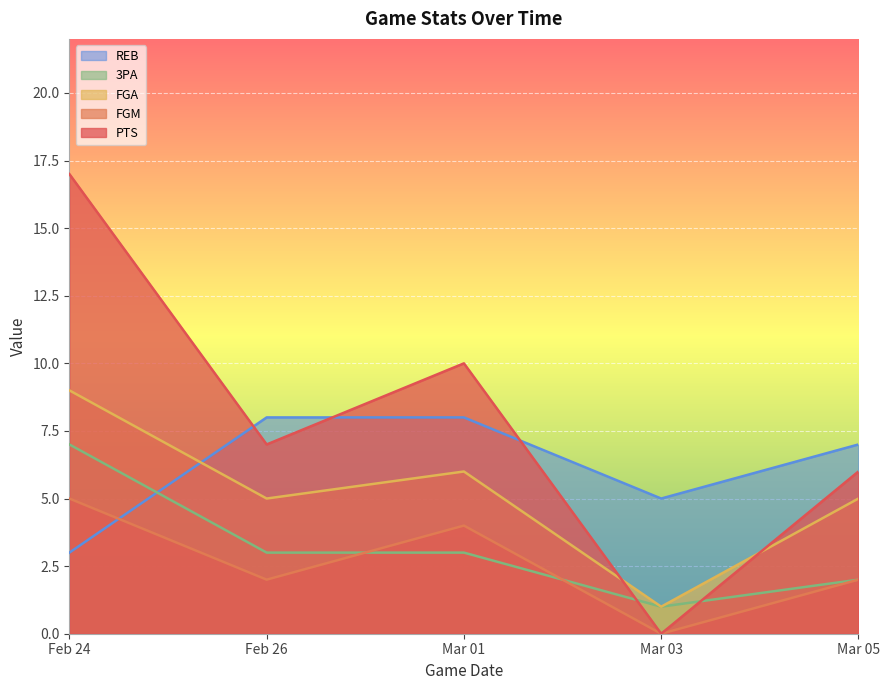

What is the value of the FGM point at the 3rd from the left?

4